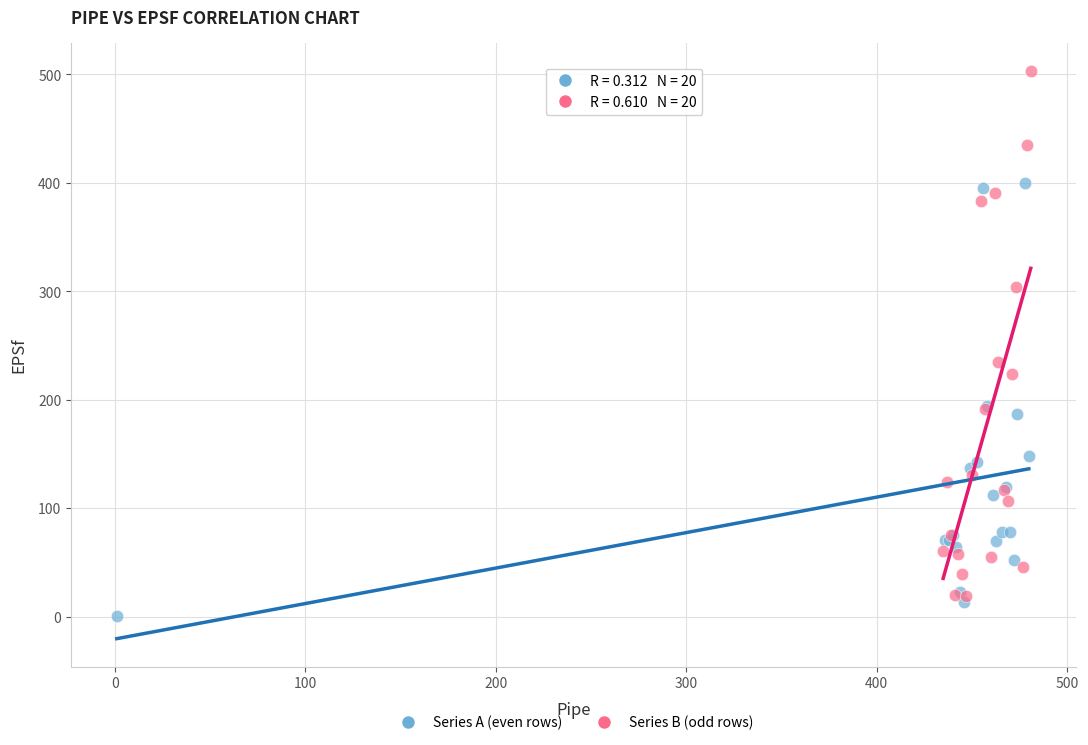

Which series reaches the maximum Y coordinate?

Series B (odd rows)